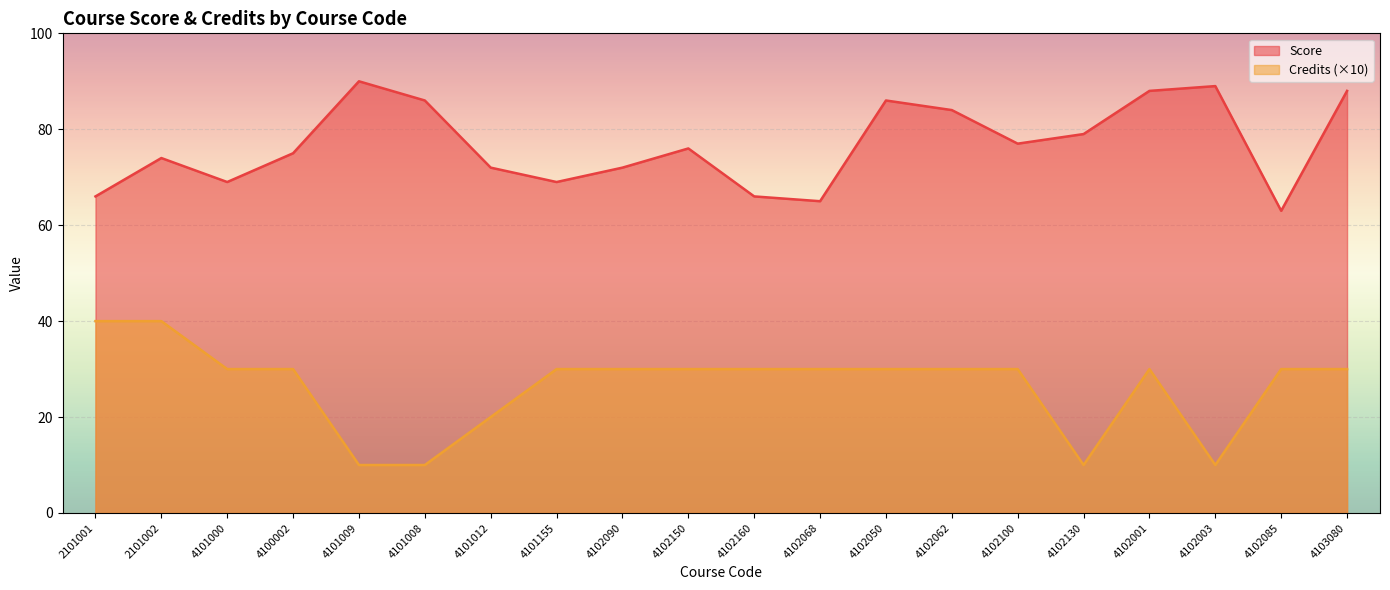

Which category has the highest value in the Credits series?

2101001